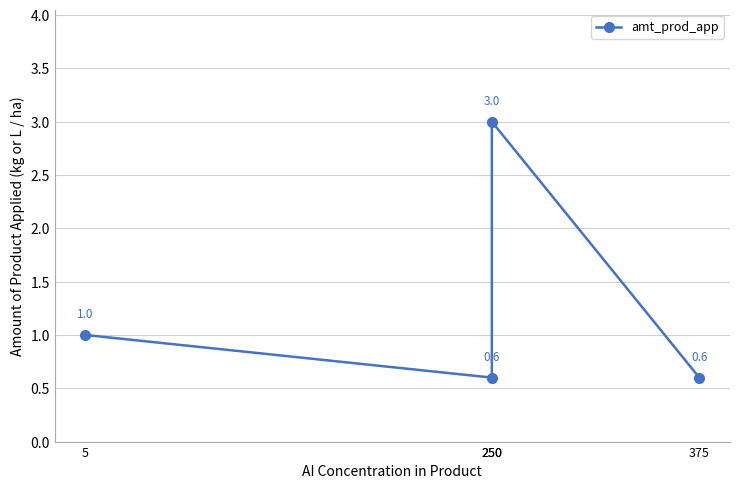

How many data points does each series have?

4